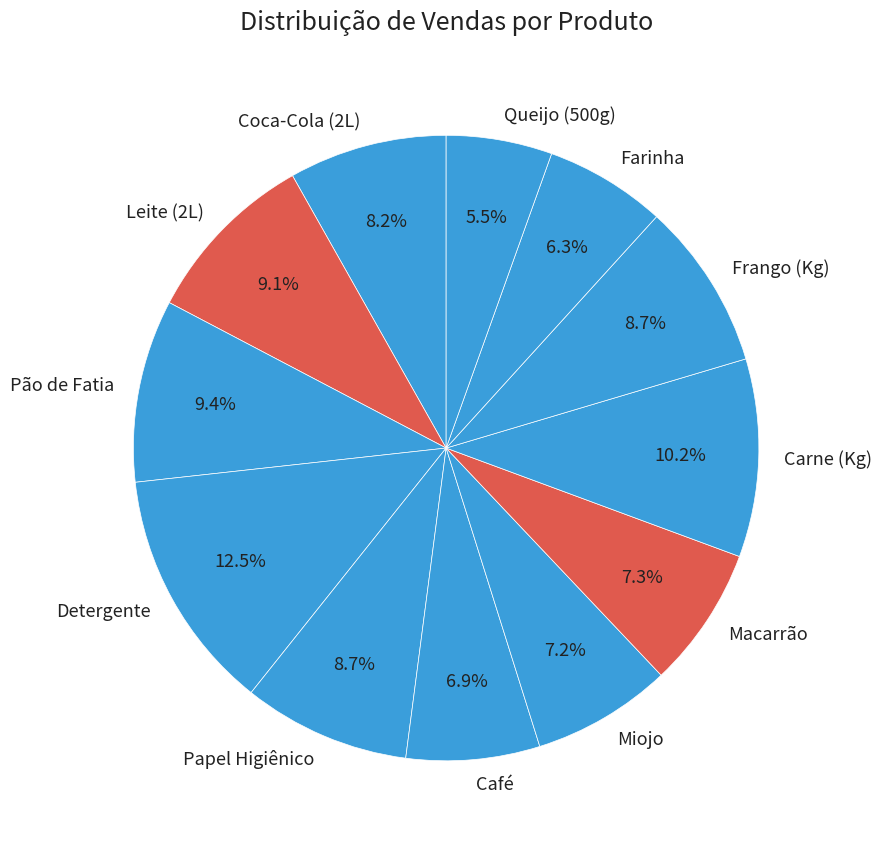

Which category has the smallest portion of the pie?

Queijo (500g)